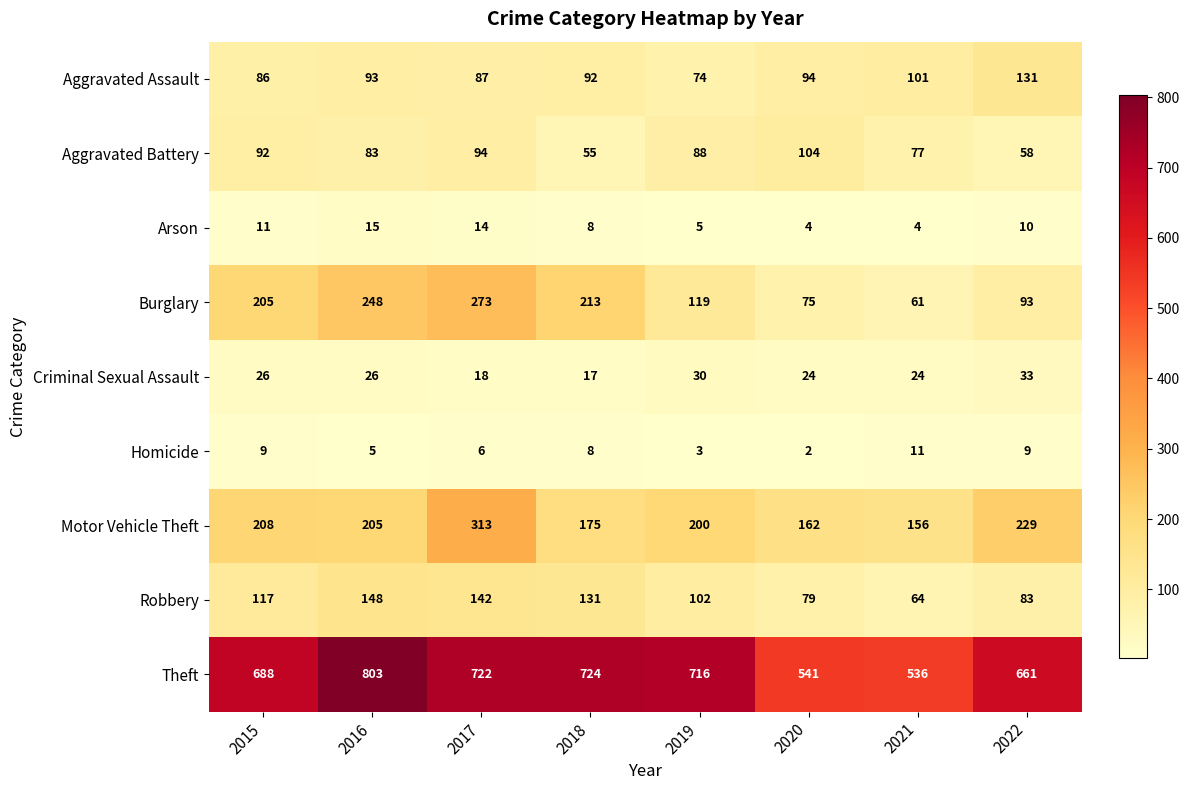

What is the difference between the Aggravated Battery values at 2021 and 2020?

27